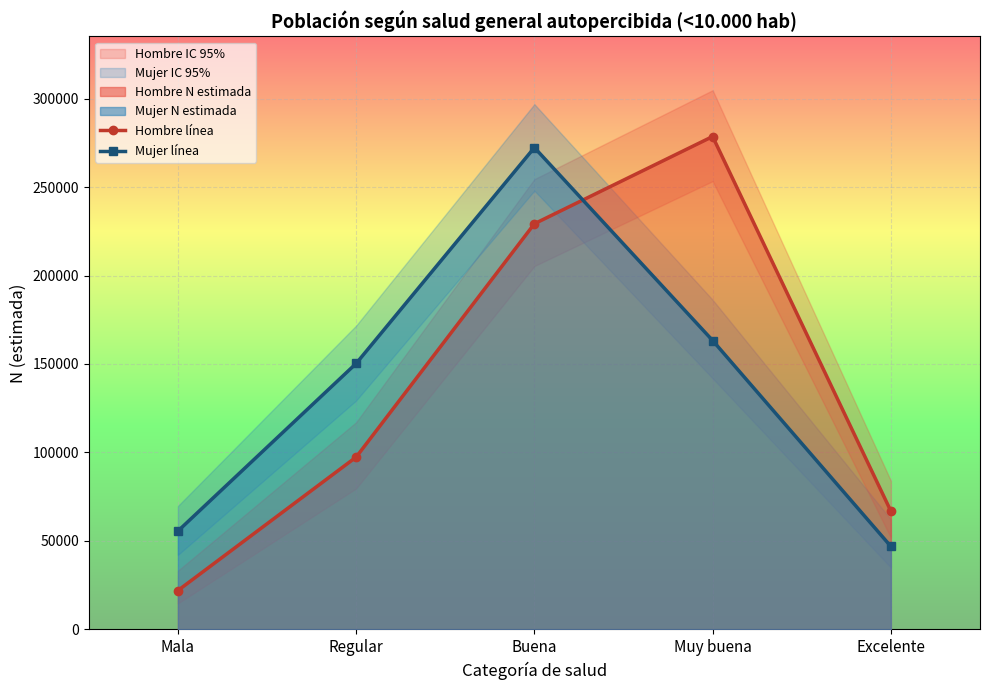

True or false: Hombre línea has more than 0 interior local peaks.

True